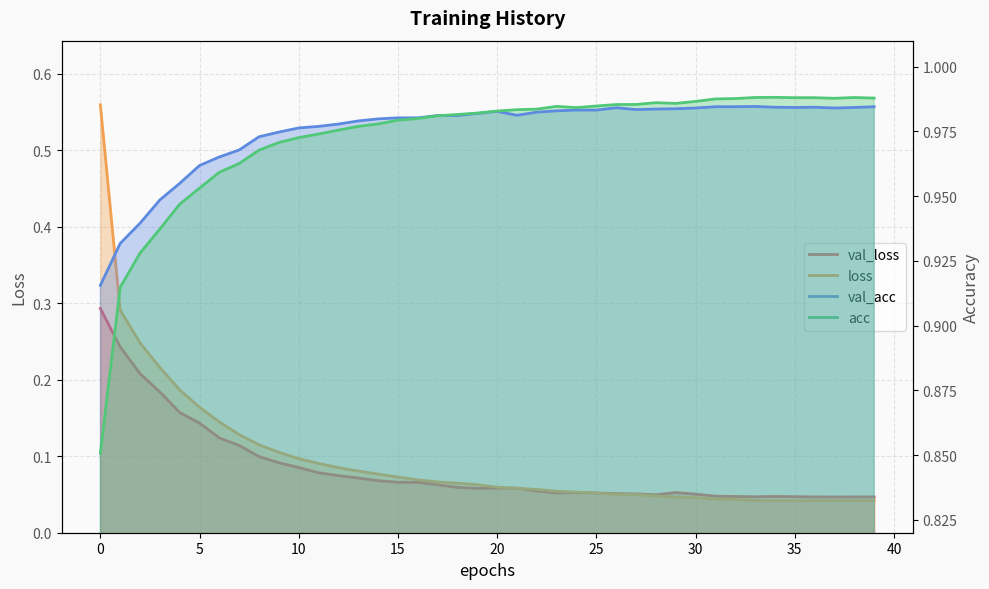

How many interior local valleys does the val_acc series have?

4